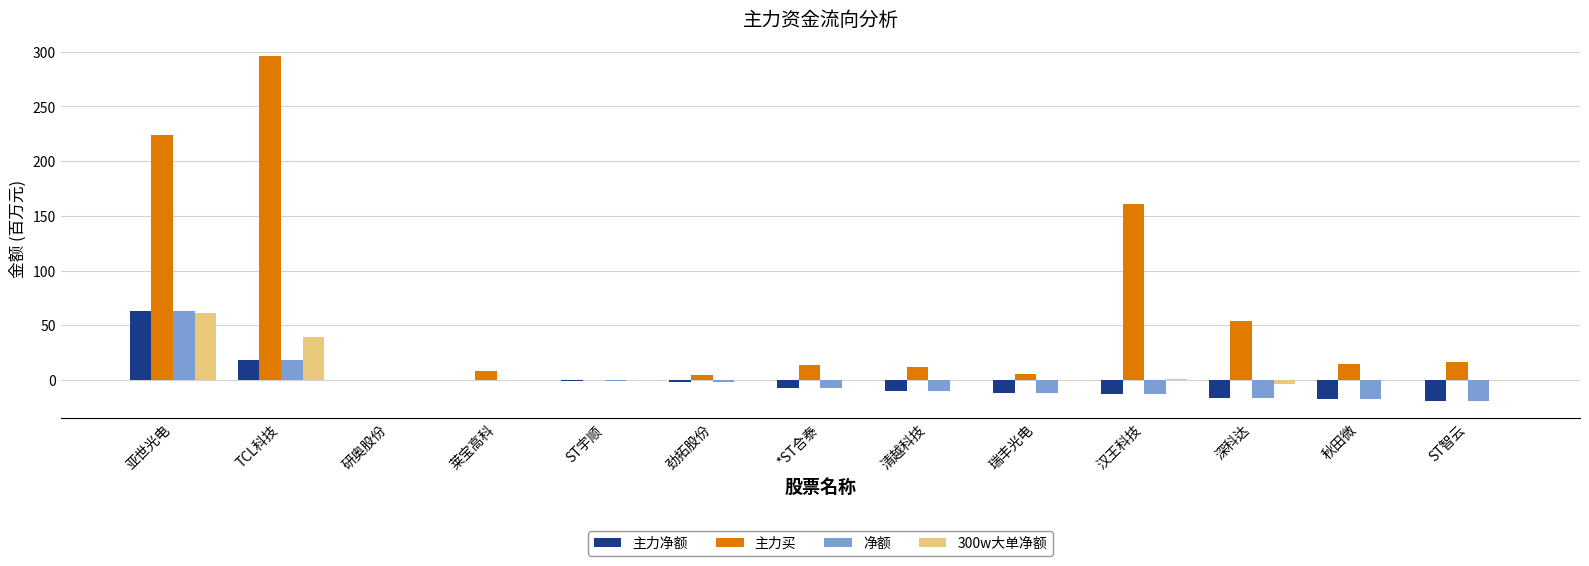

How many data points in 主力买 are above 13?

7